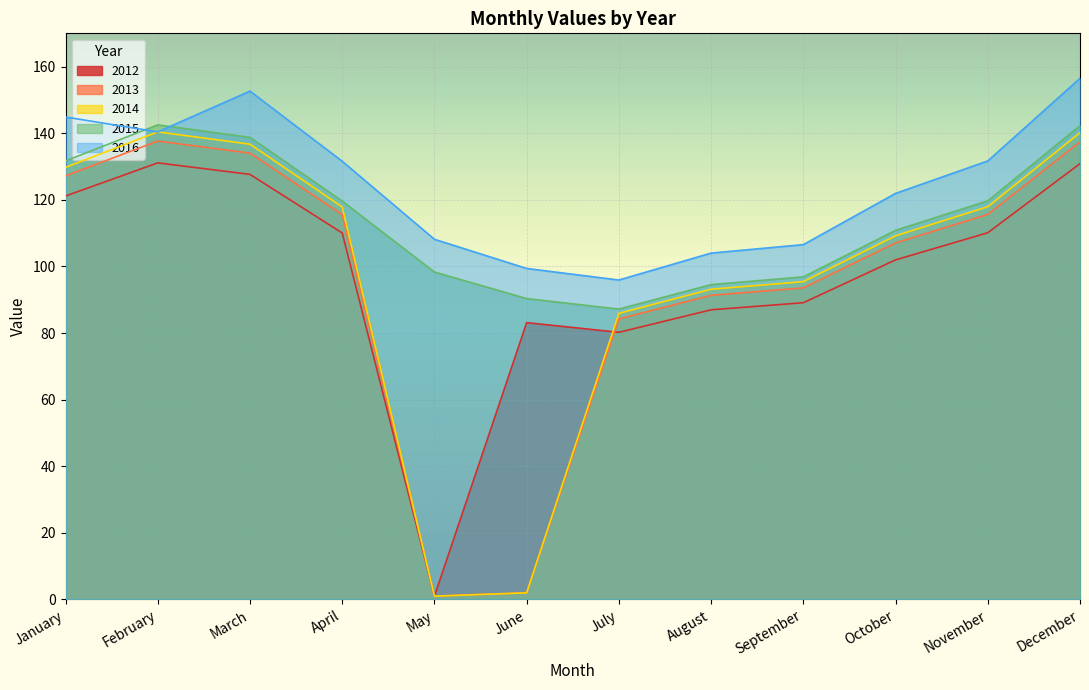

Does the chart display data point markers on the line(s)?

No